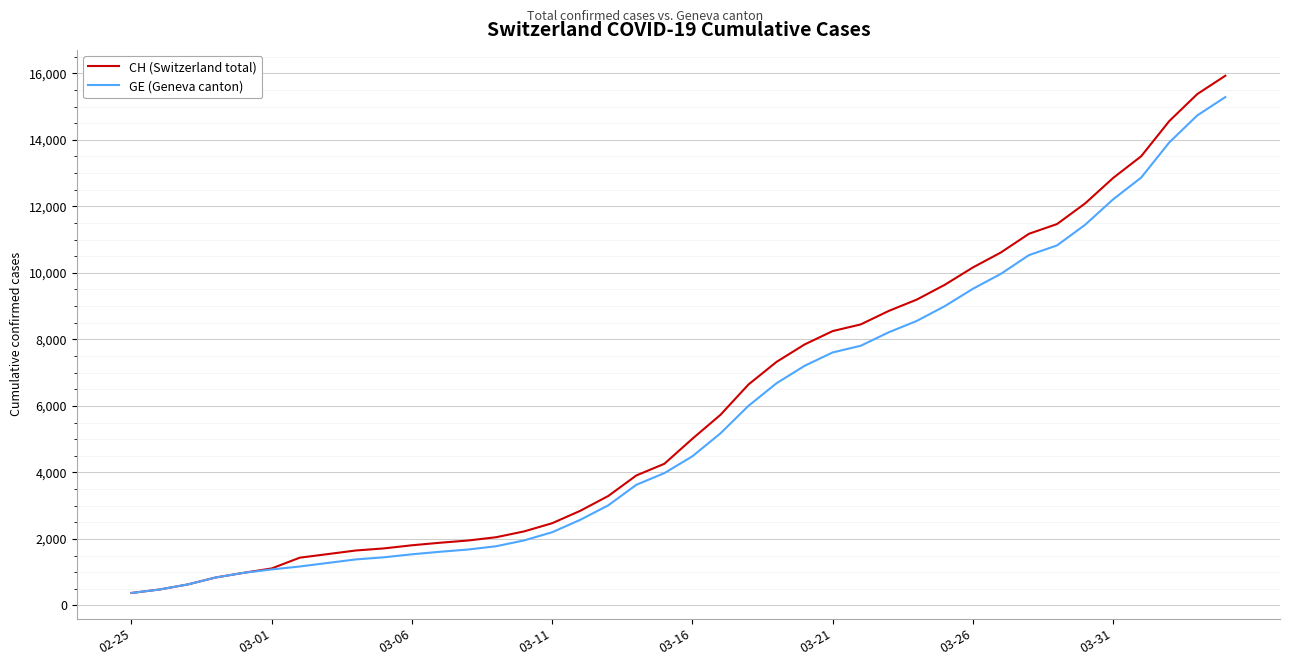

What is the minimum value for CH (Switzerland total)?

375